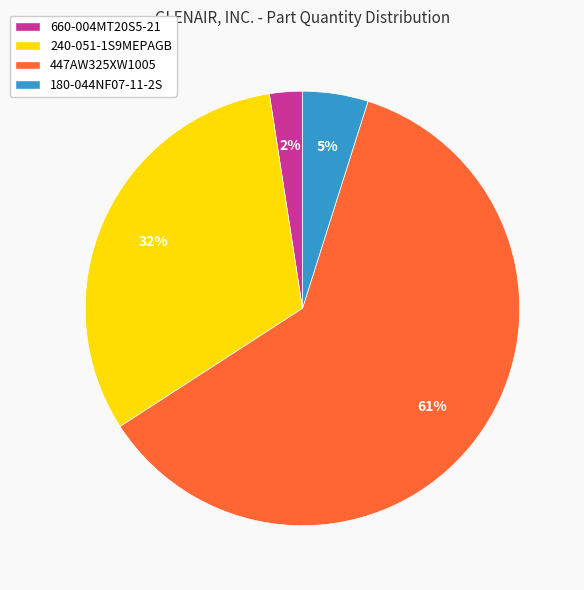

Do 660-004MT20S5-21 and 240-051-1S9MEPAGB together represent more than half of the pie?

No